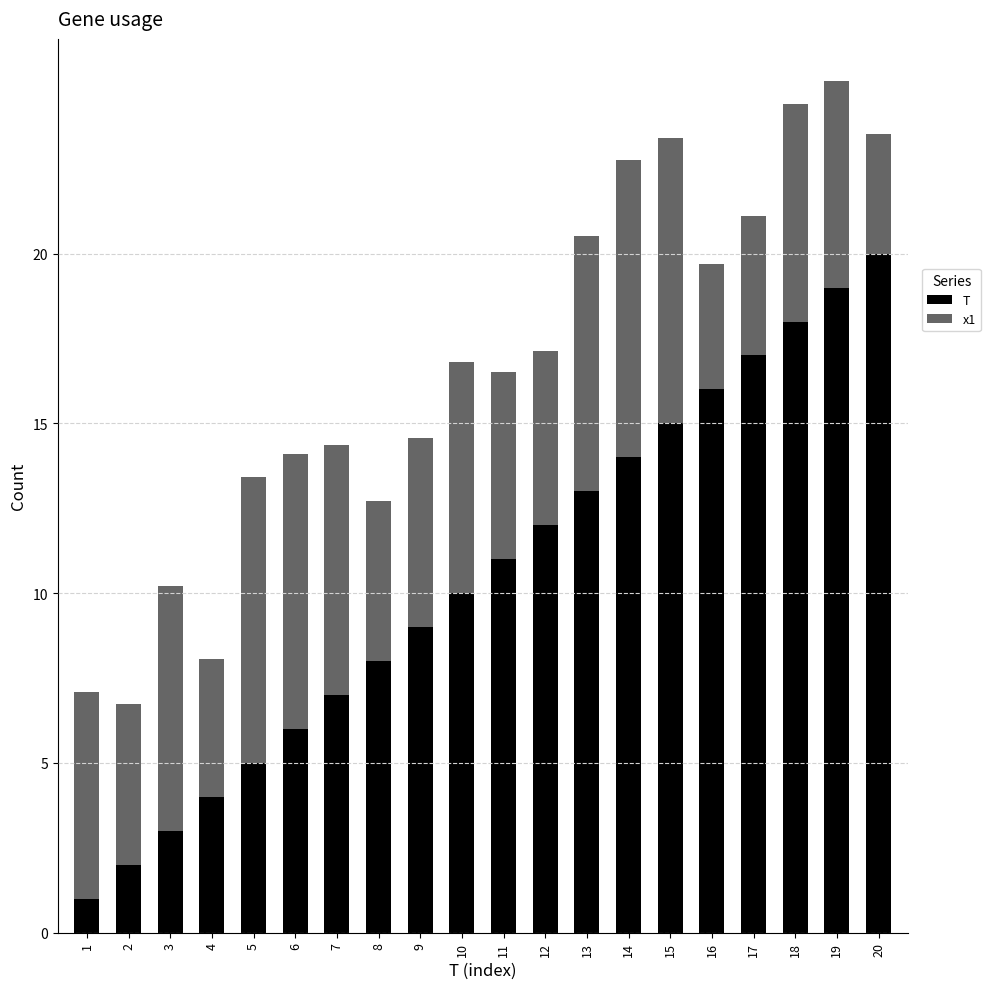

What is the difference between the maximum and second lowest values in the T series?

18.0